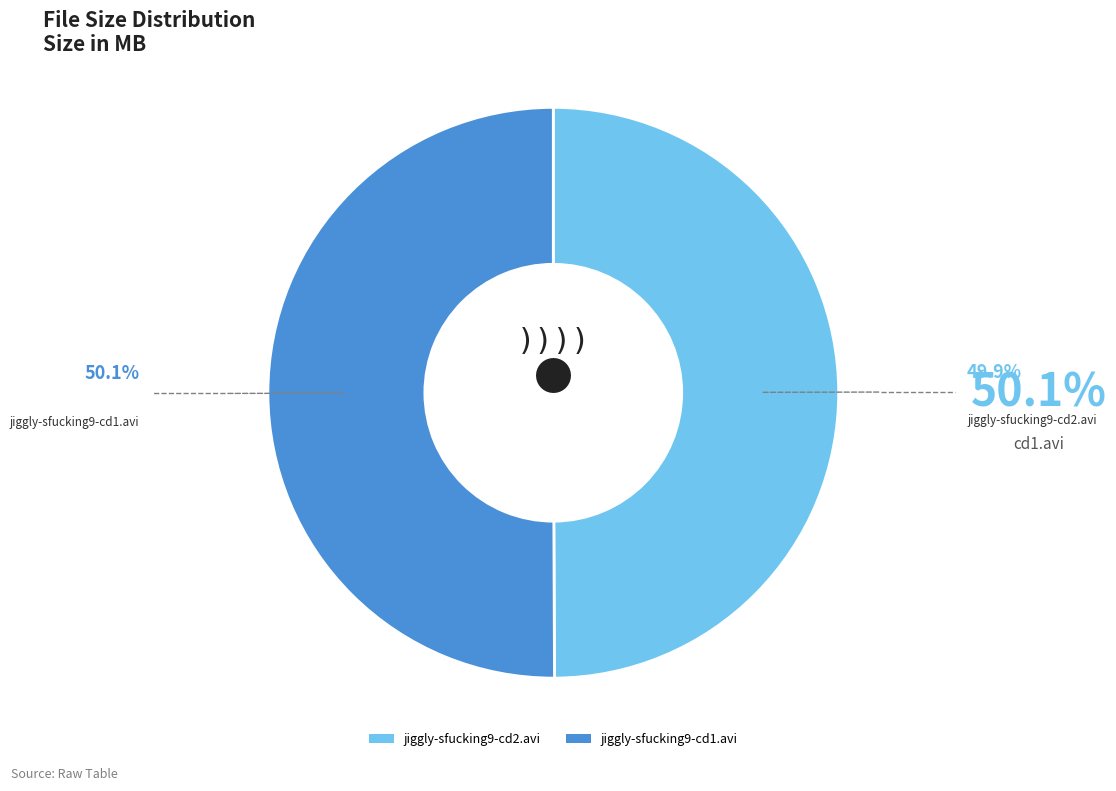

Combined, do jiggly-sfucking9-cd1.avi and jiggly-sfucking9-cd2.avi account for over 50%?

Yes